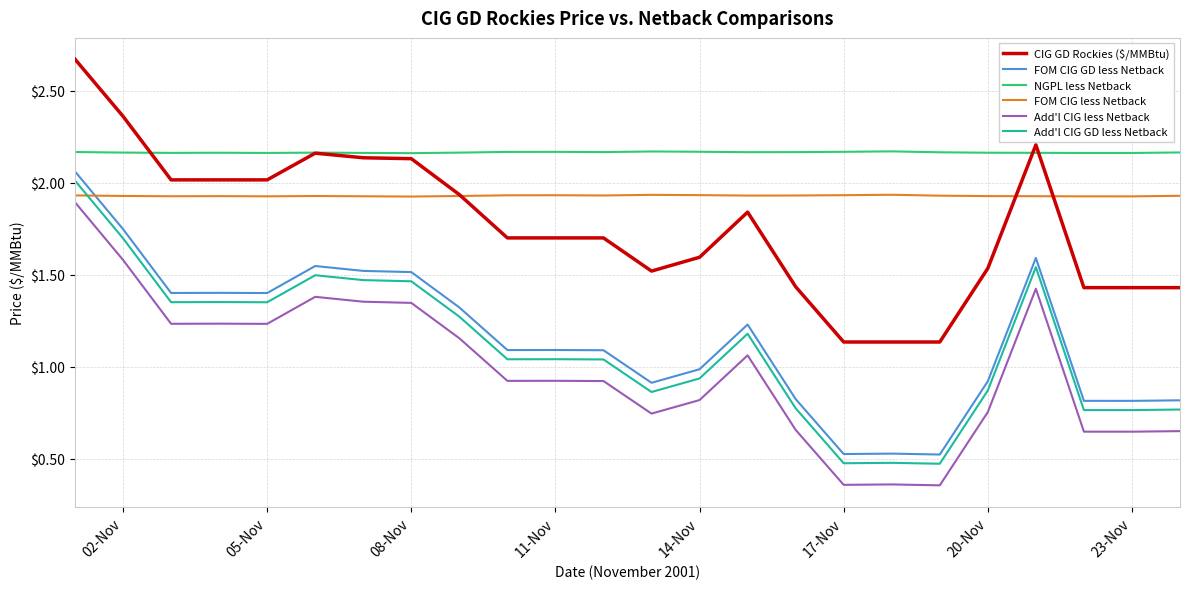

True or false: FOM CIG GD less Netback and Add'l CIG less Netback intersect in this chart.

False